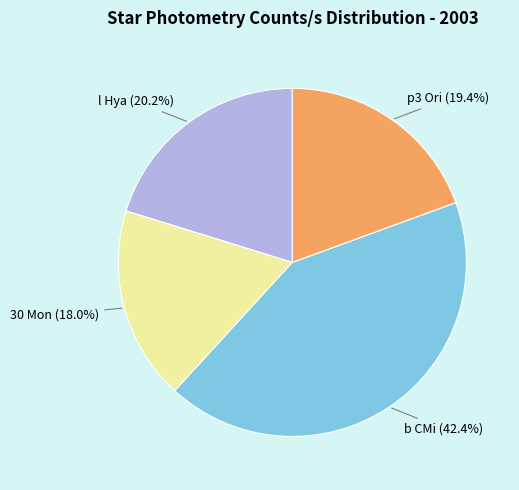

Is there a majority slice in this chart?

No